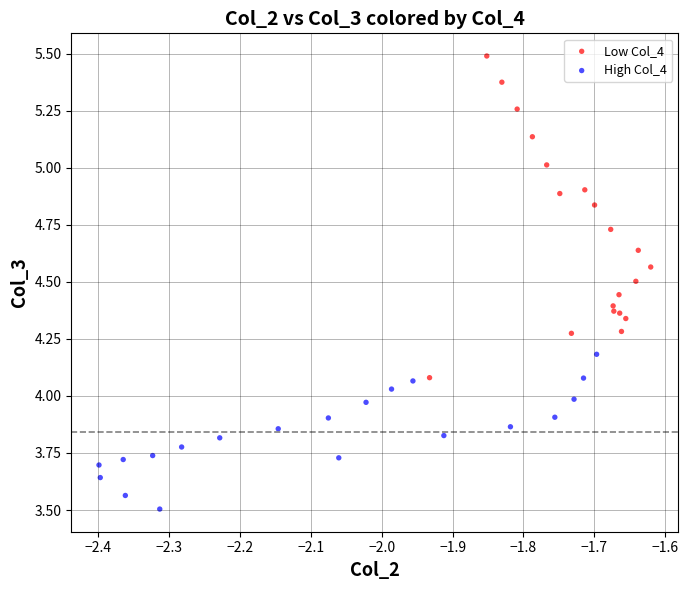

Which series contains the highest Y value?

Low Col_4